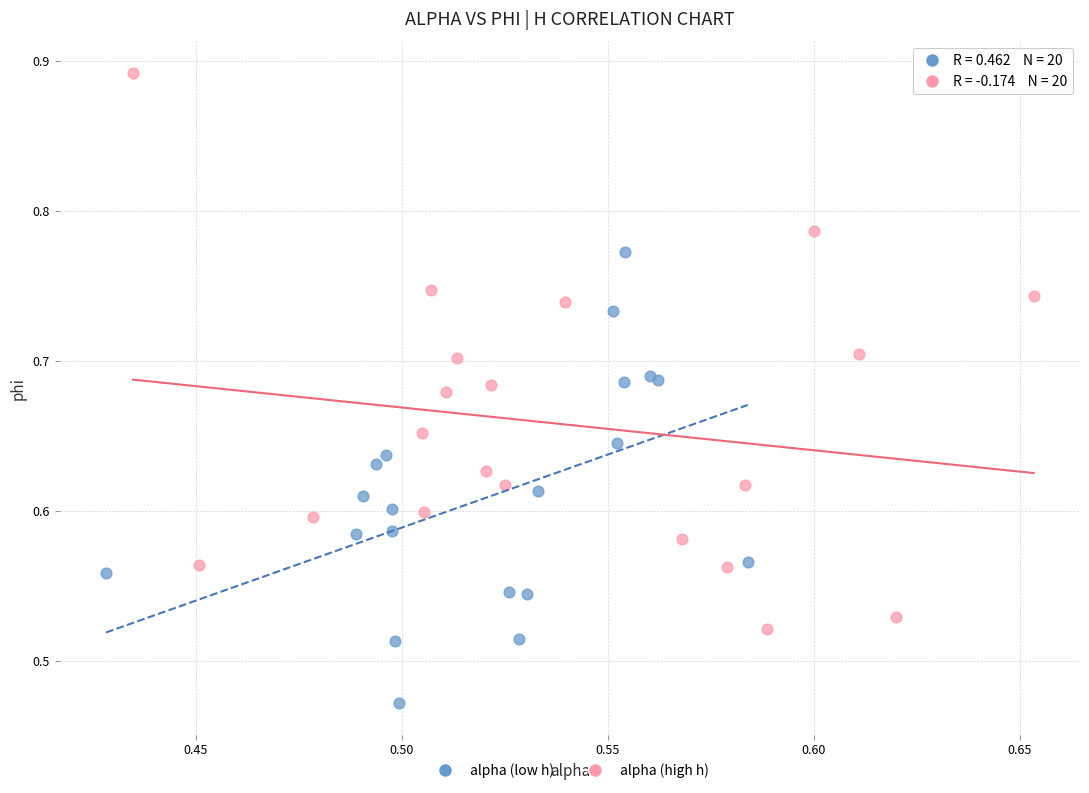

Which series has the largest Y range (max minus min)?

alpha (high h)